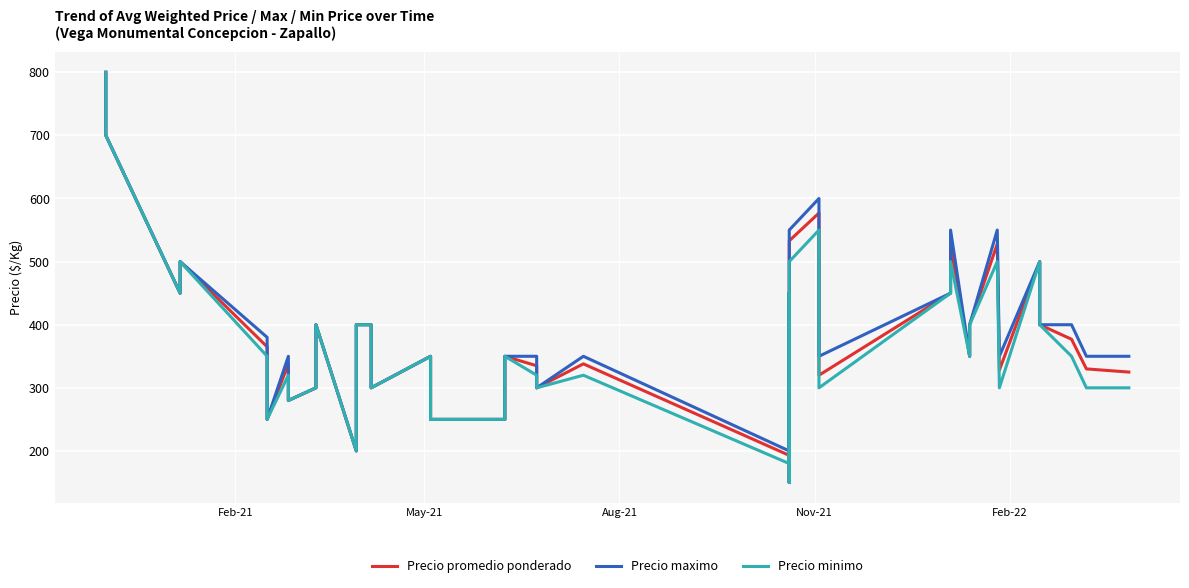

What is the difference between the maximum and minimum values in the Precio minimo series?

650